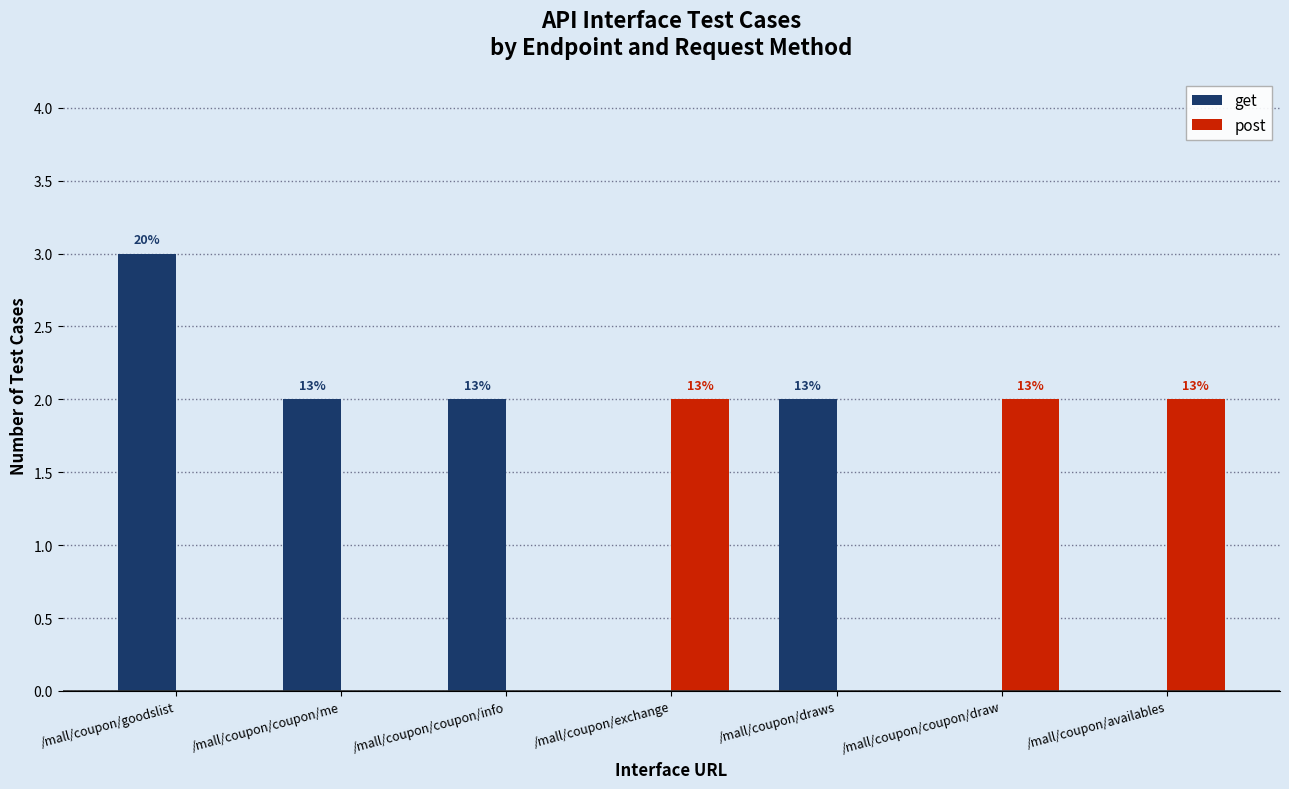

The value of post at /mall/coupon/coupon/me is -1. True or false?

False